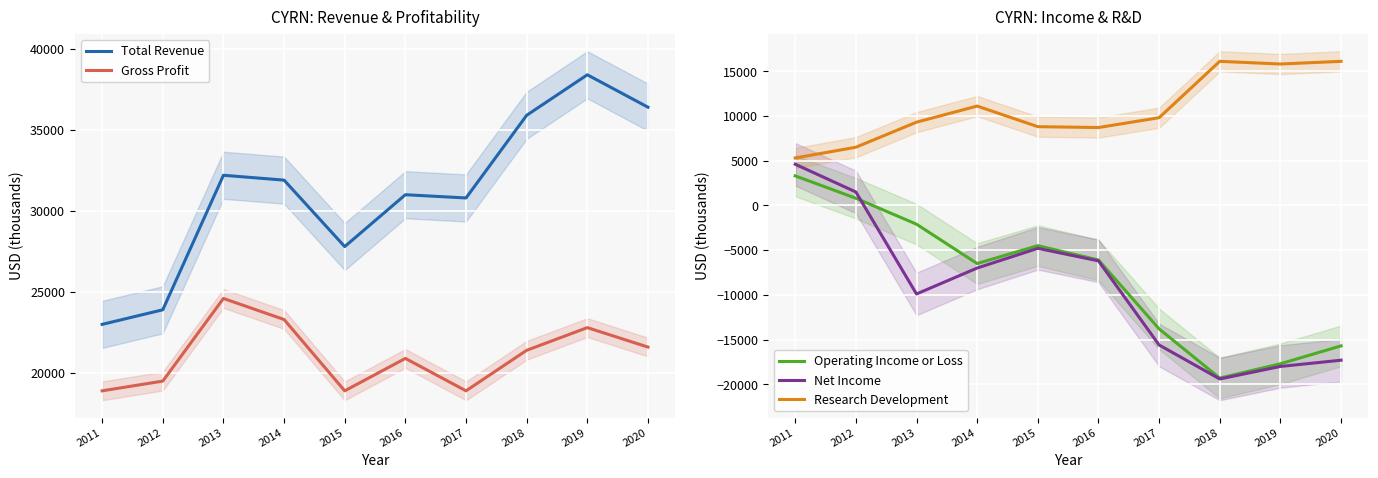

At which label does Total Revenue first exceed 31900?

2013